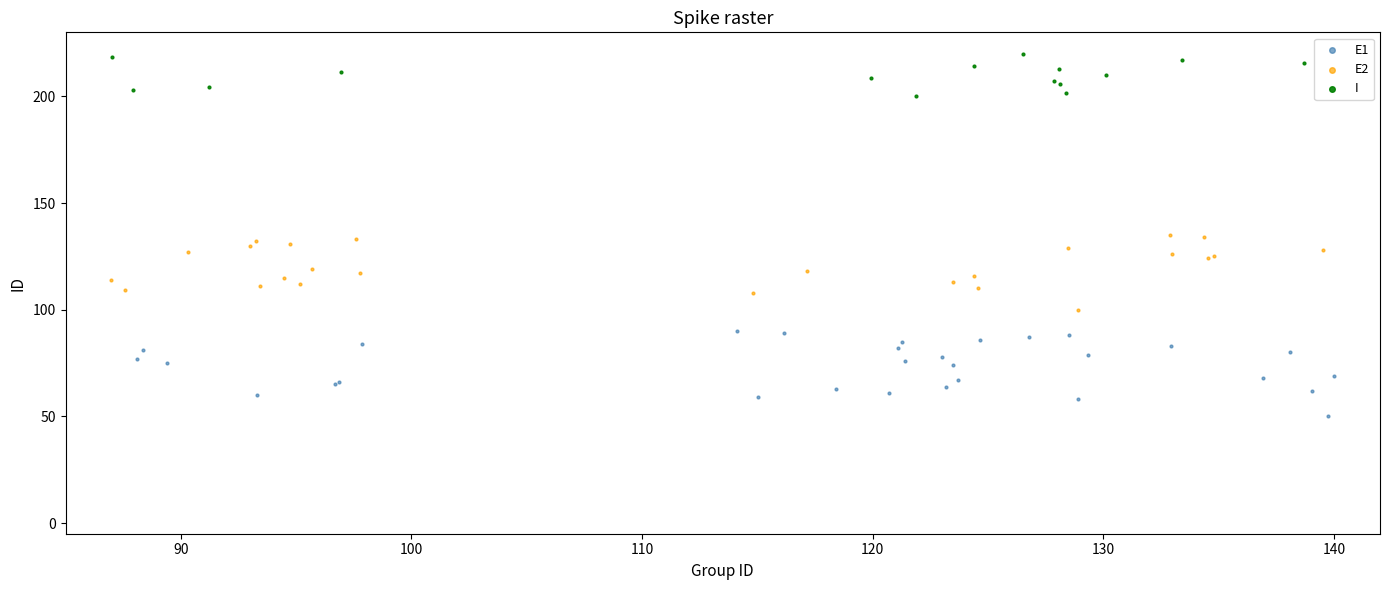

Which series contains the lowest Y value?

E1